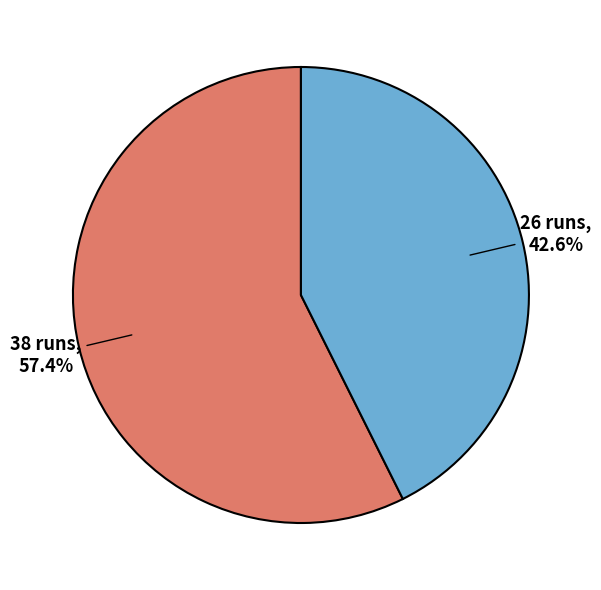

To the nearest percent, what is the difference between the largest and smallest slice percentages?

15%